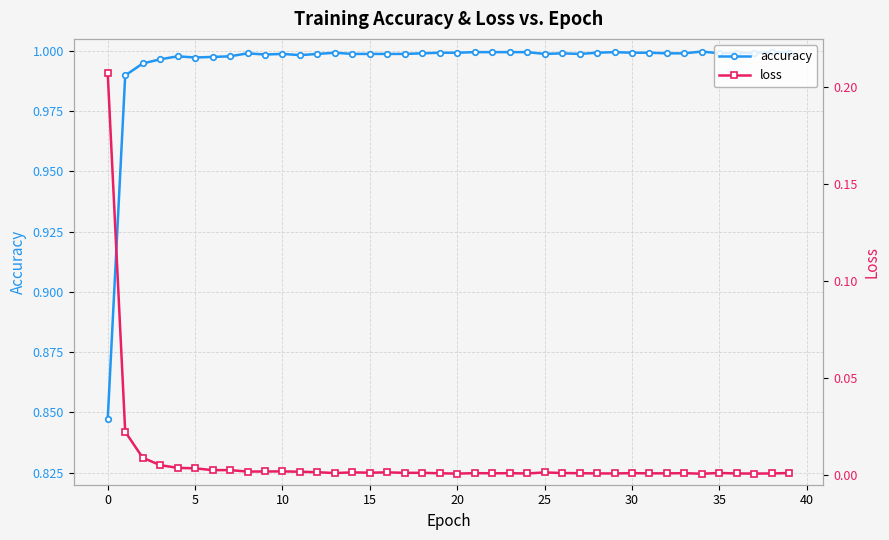

The value of loss at 14 is 0.0. True or false?

False